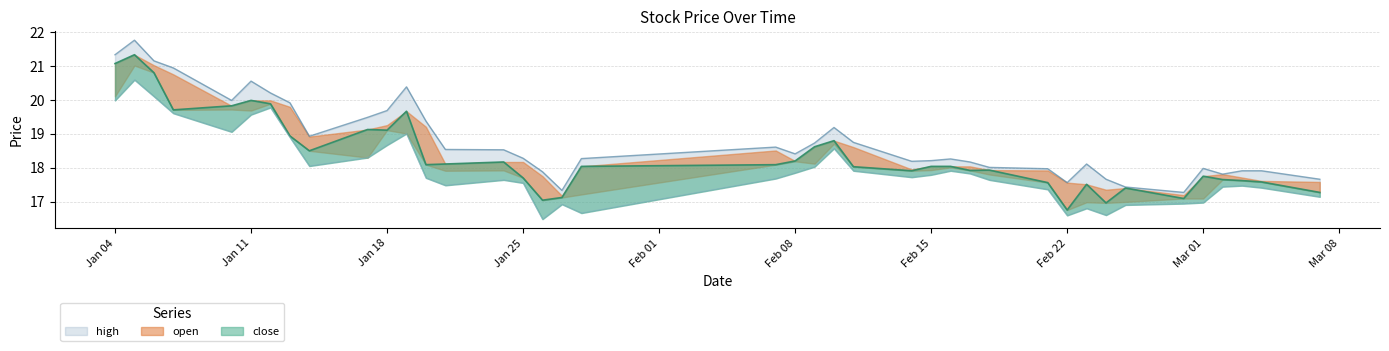

Which label corresponds to the smallest value in the chart?

2022-01-26